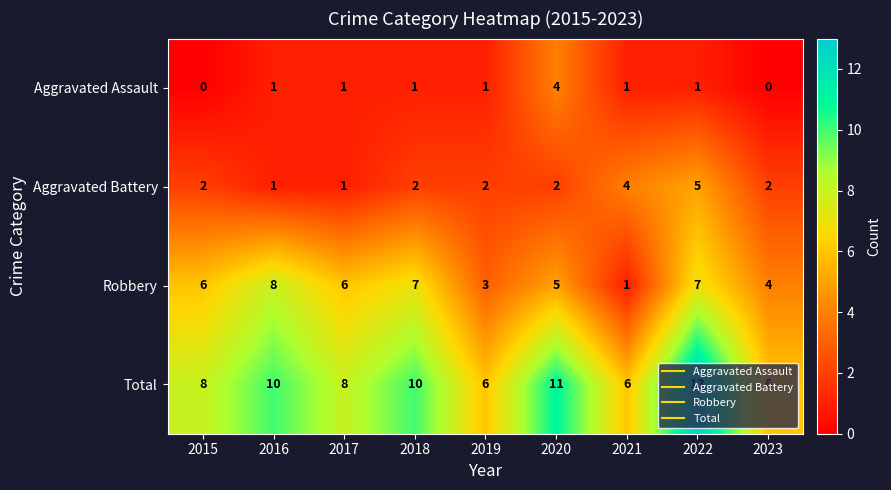

Is the value of Aggravated Battery at 2015 greater than the value of Total at 2016?

No